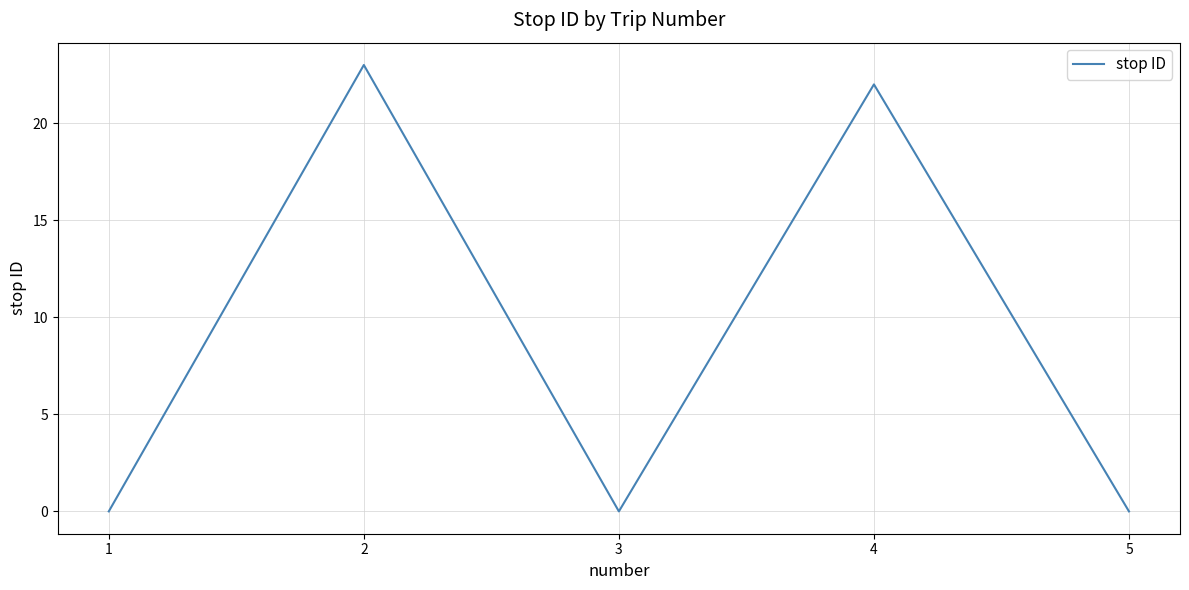

What is the maximum value shown in the chart?

23